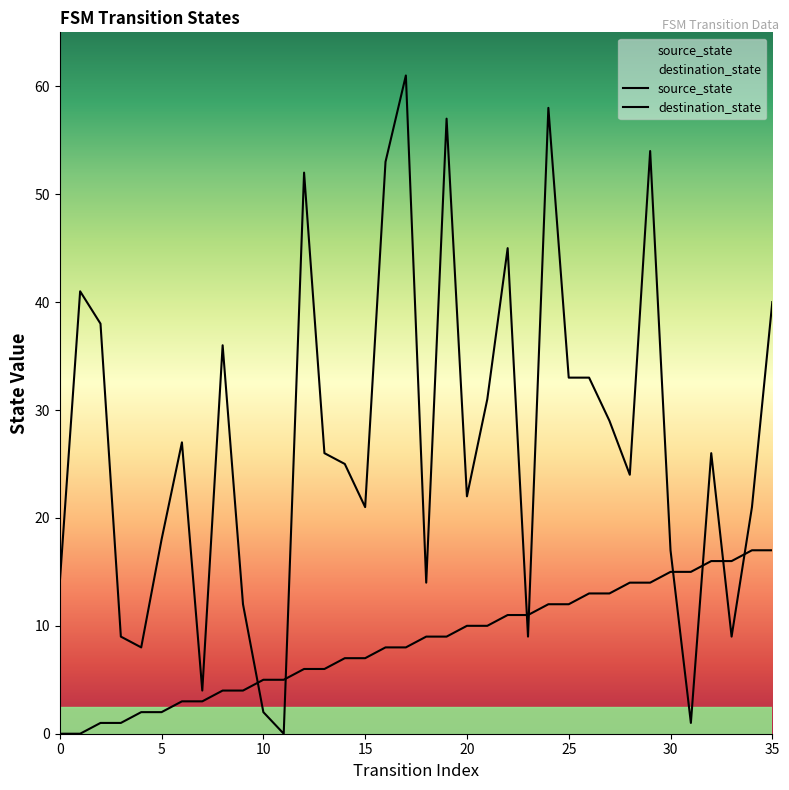

Which series changed the most between 16 and 27?

destination_state